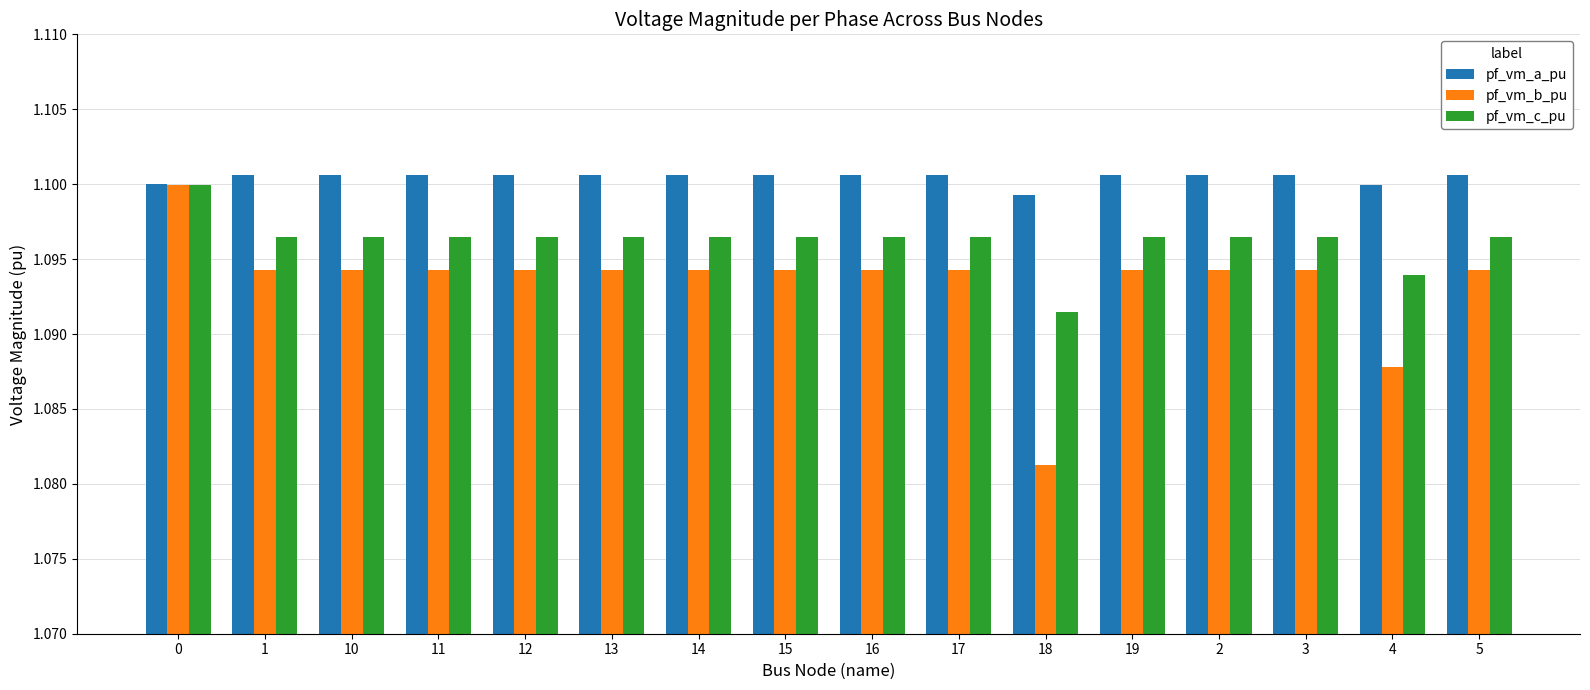

List the series in order of their overall mean, highest first.

pf_vm_a_pu, pf_vm_c_pu, pf_vm_b_pu